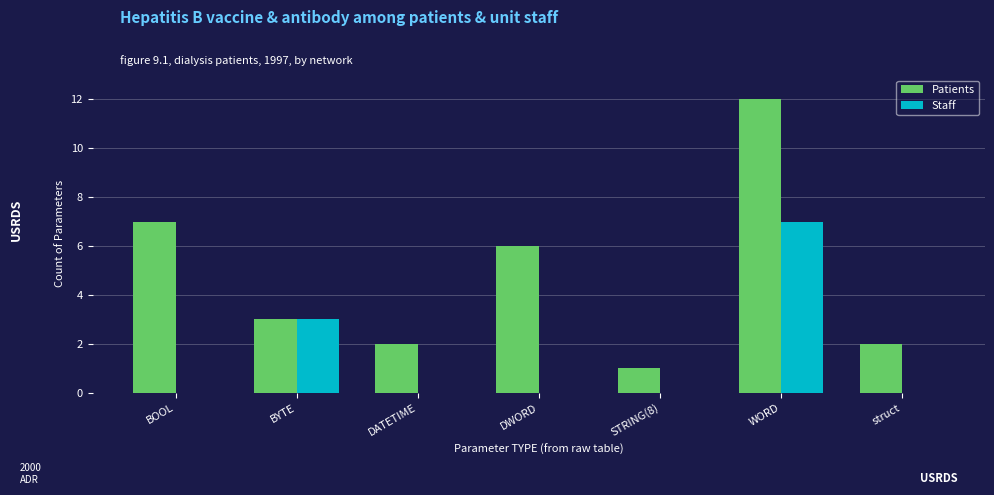

Reading left to right, what are all the values shown in this chart?

Patients: 7	3	2	6	1	12	2
Staff: 0	3	0	0	0	7	0